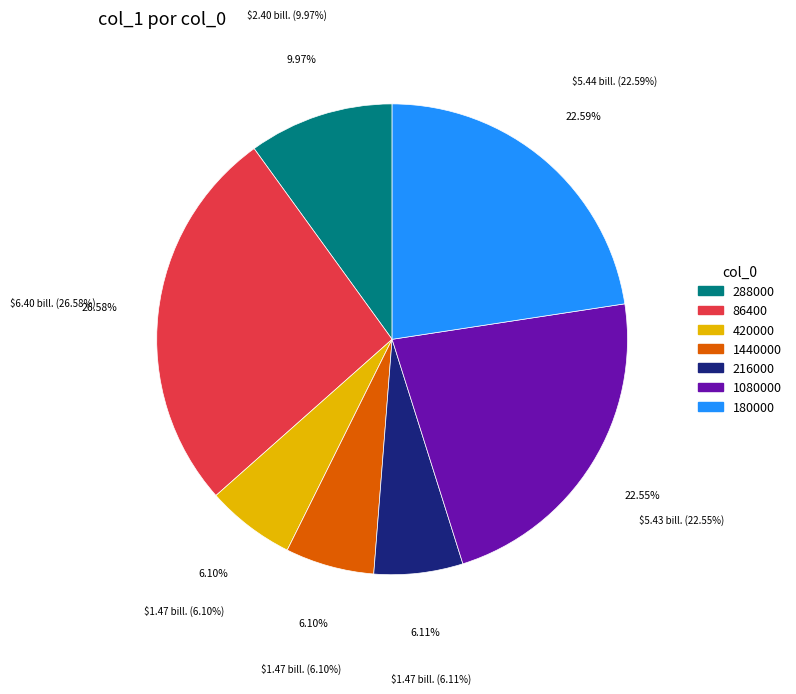

Does 216000 account for over 50% of the chart?

No